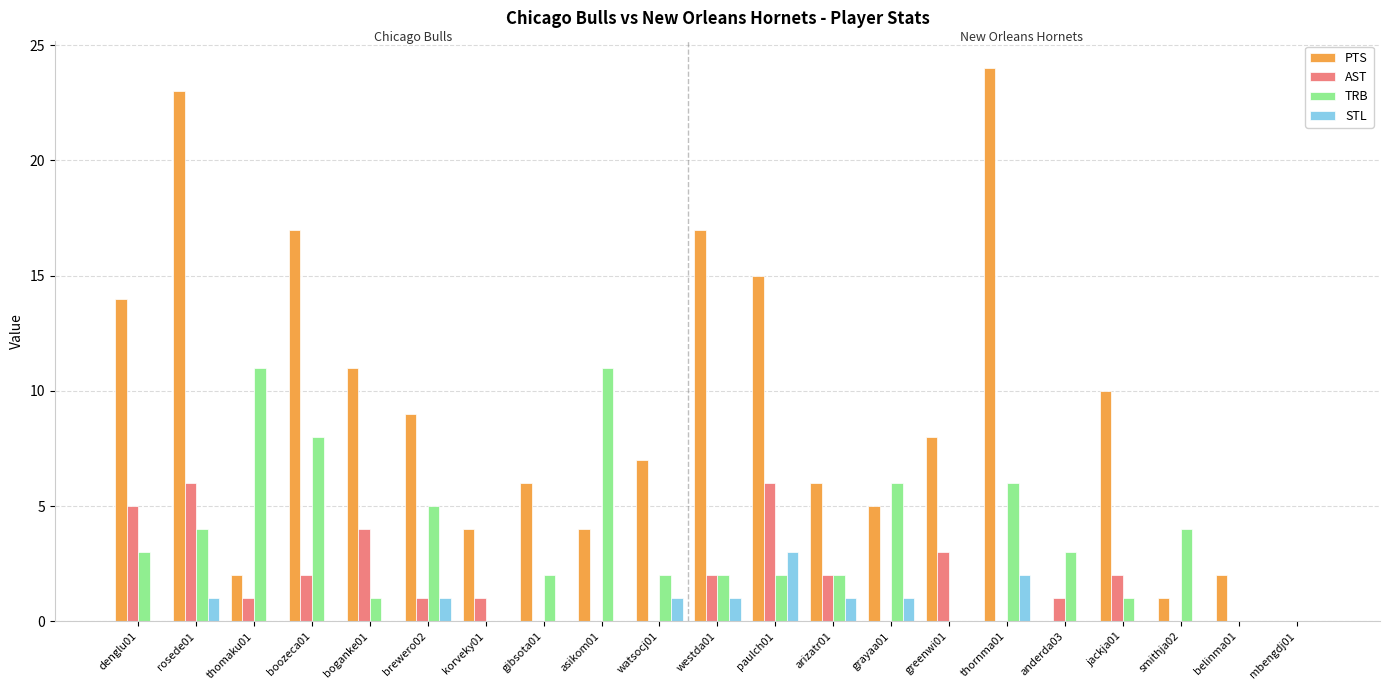

What is the sum of all AST values?

36